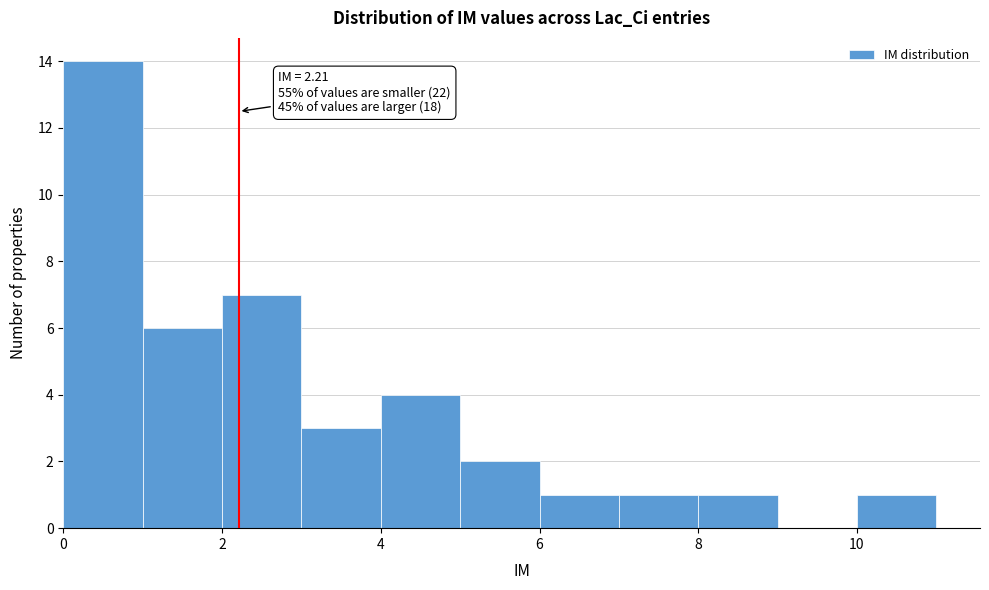

Which range on the x-axis has the tallest bar?

0 to 1